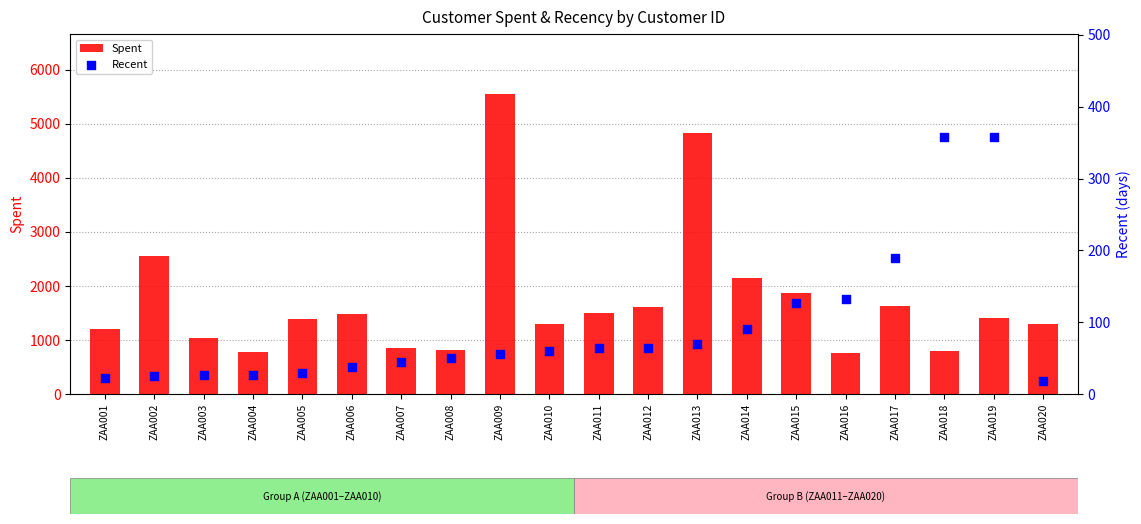

Which series contains the lowest Y value?

Recent